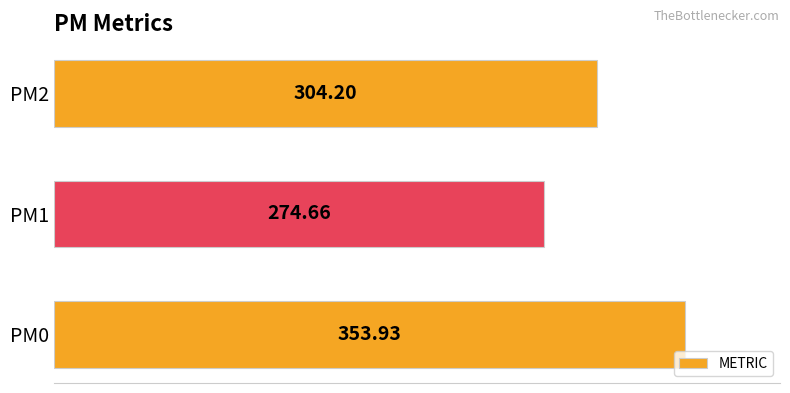

List the labels in order of value, smallest first.

PM1, PM2, PM0